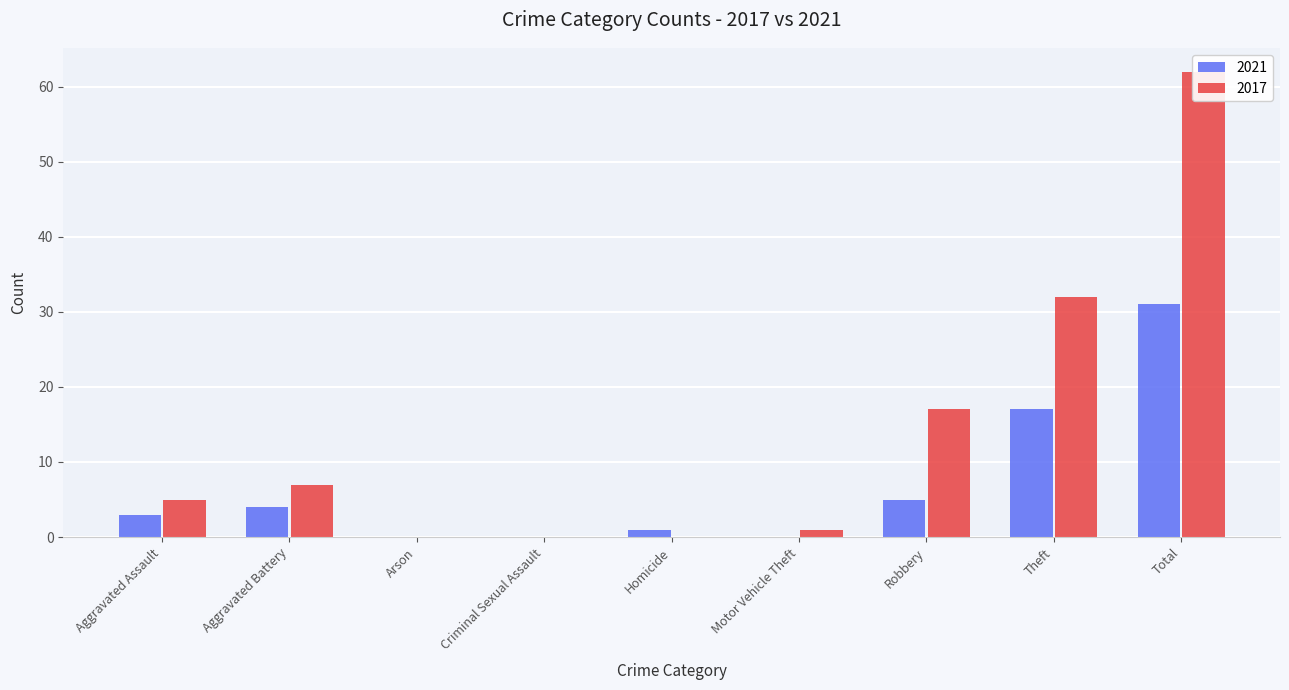

Which label corresponds to the largest value in the chart?

Total